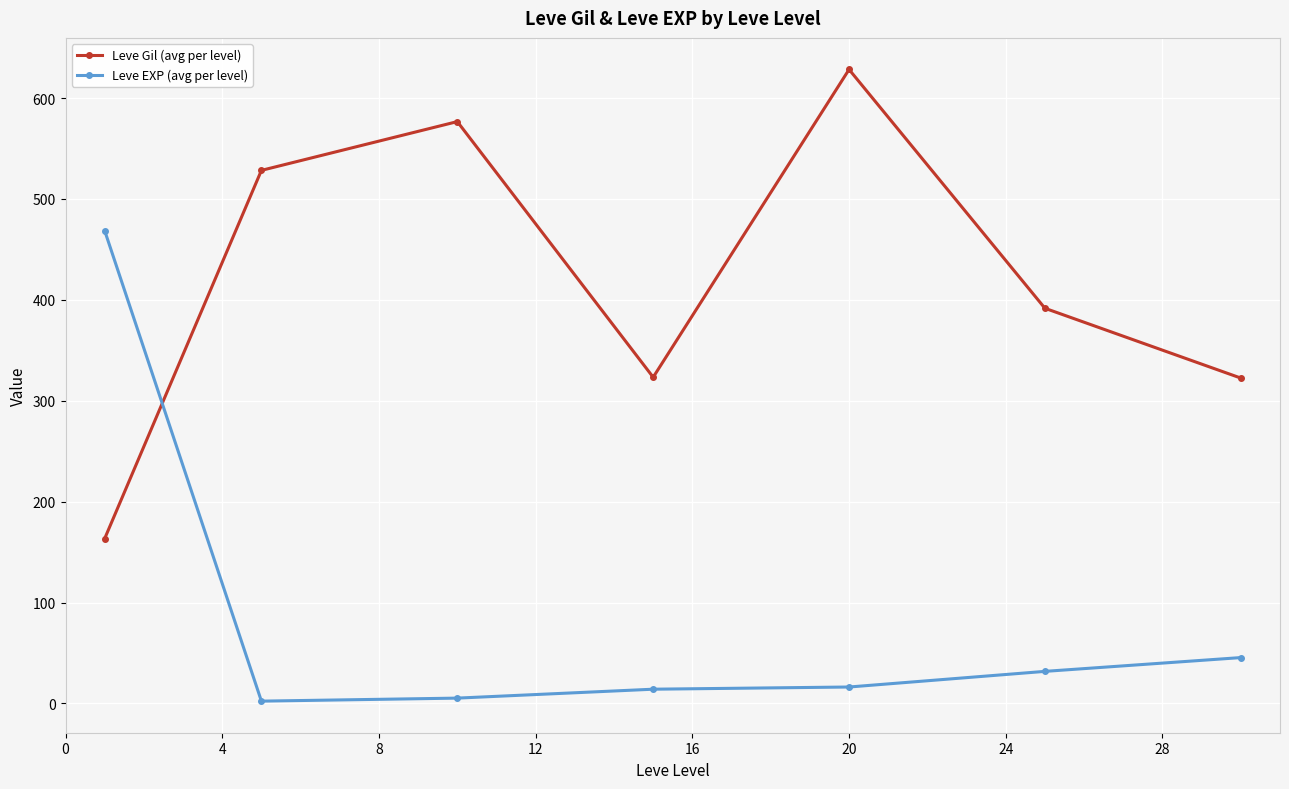

Which series has the largest total across all categories?

Leve Gil (avg per level)